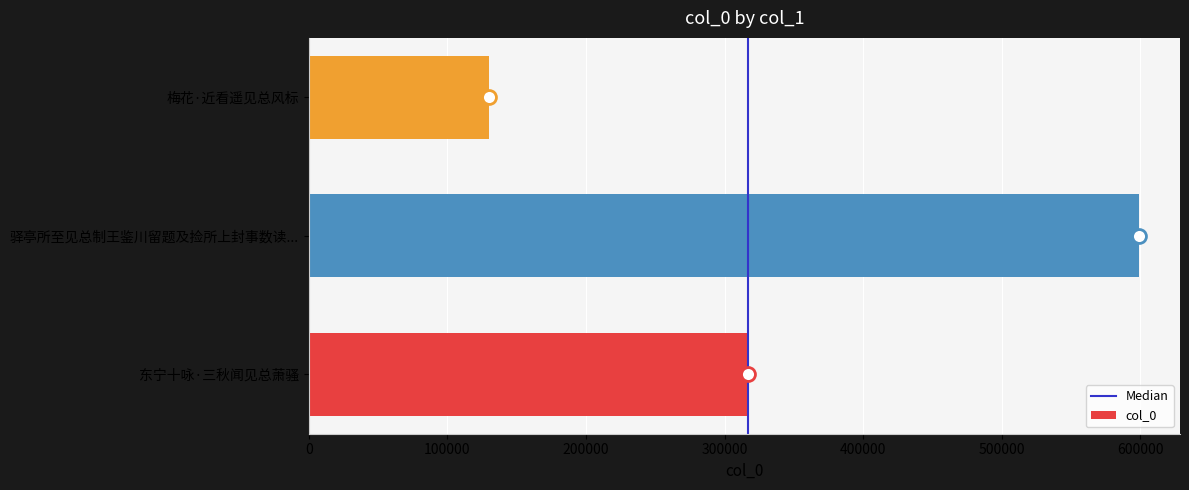

The chart shows a value of 163045 at 驿亭所至见总制王鉴川留题及捡所上封事数读.... True or false?

False